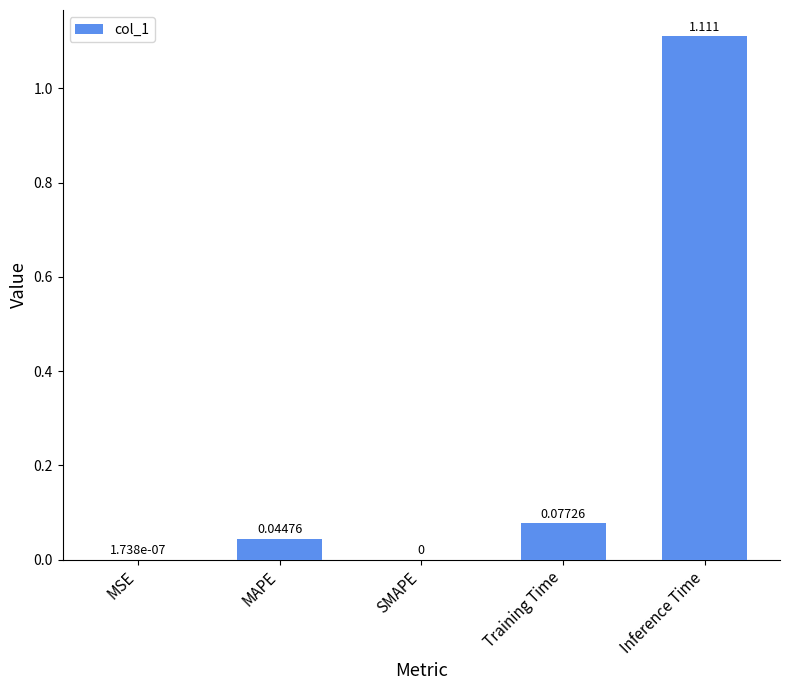

Which has a higher value, MSE or Inference Time?

Inference Time